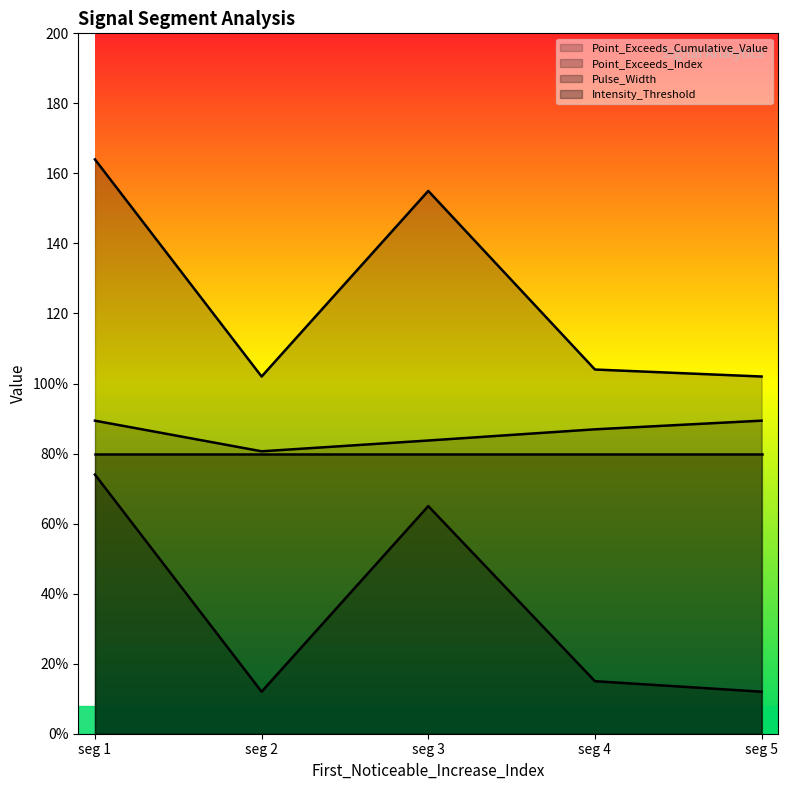

Where does the Point_Exceeds_Cumulative_Value series first go above 86?

seg 1